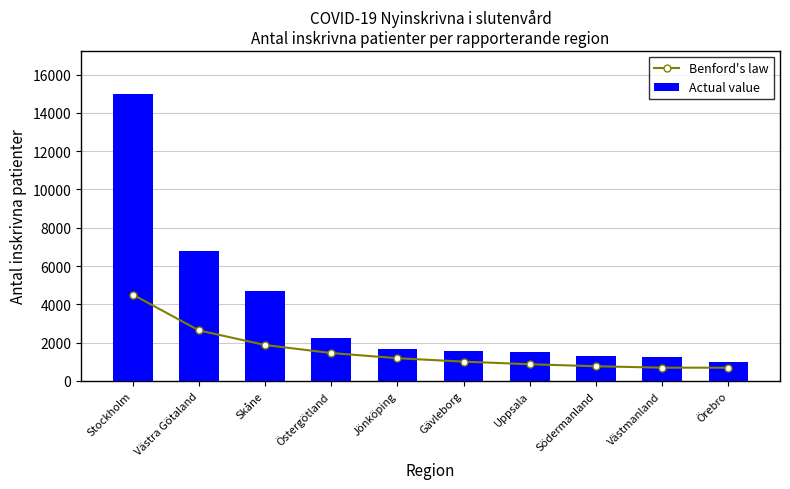

What is the maximum value for Benford's law?

4511.4